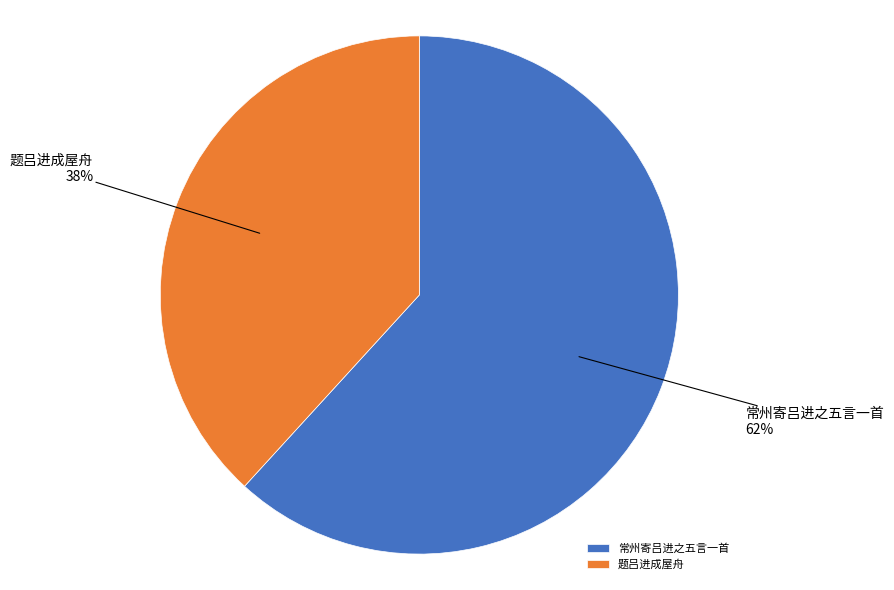

Between 题吕进成屋舟 and 常州寄吕进之五言一首, which is larger?

常州寄吕进之五言一首